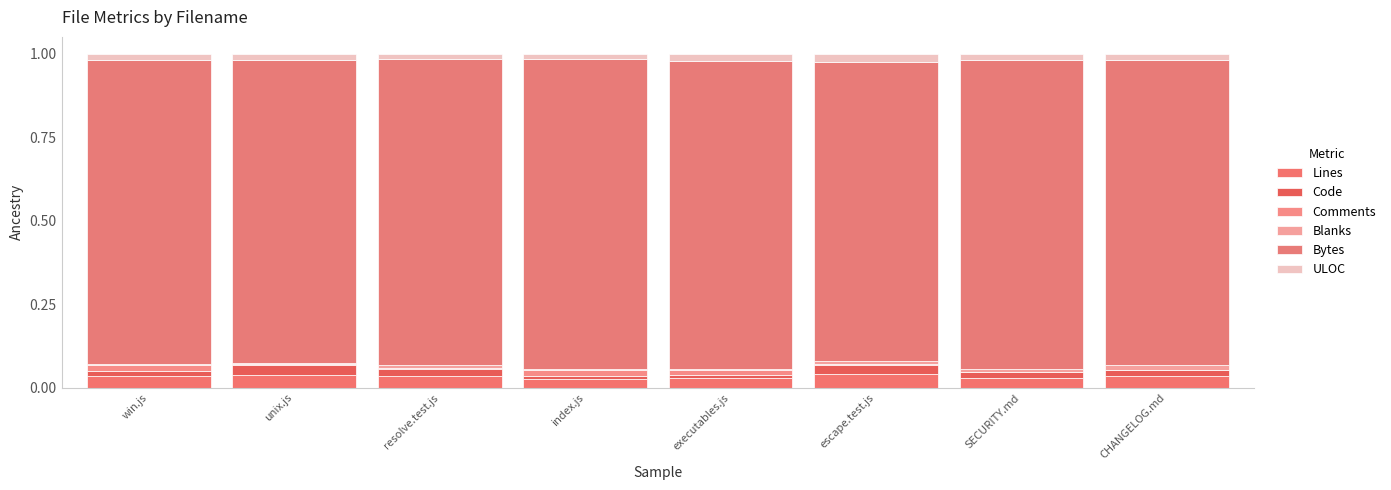

How many distinct data groups are displayed?

6